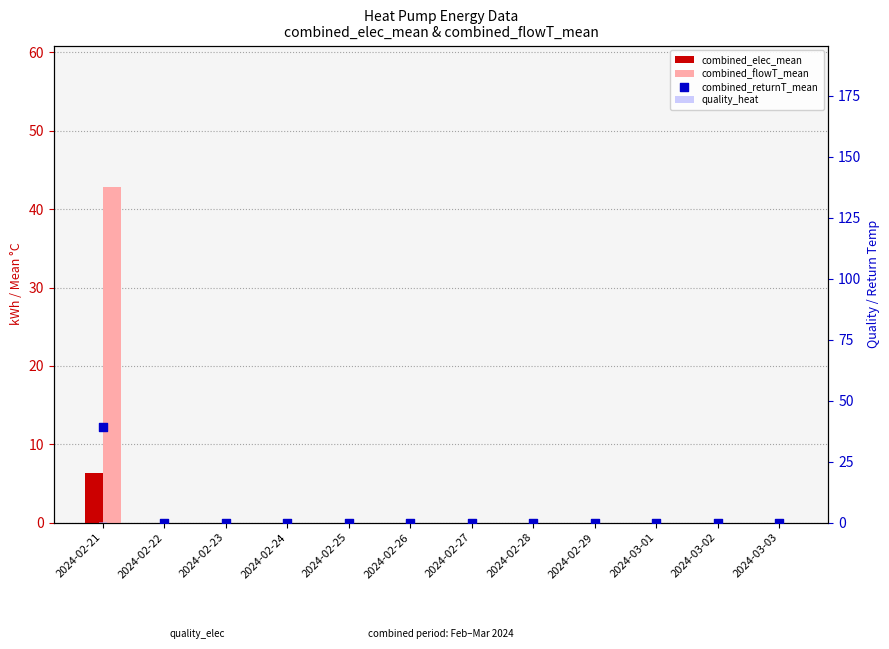

Is the value of combined_returnT_mean at 2024-02-25 greater than the value of combined_flowT_mean at 2024-02-23?

No